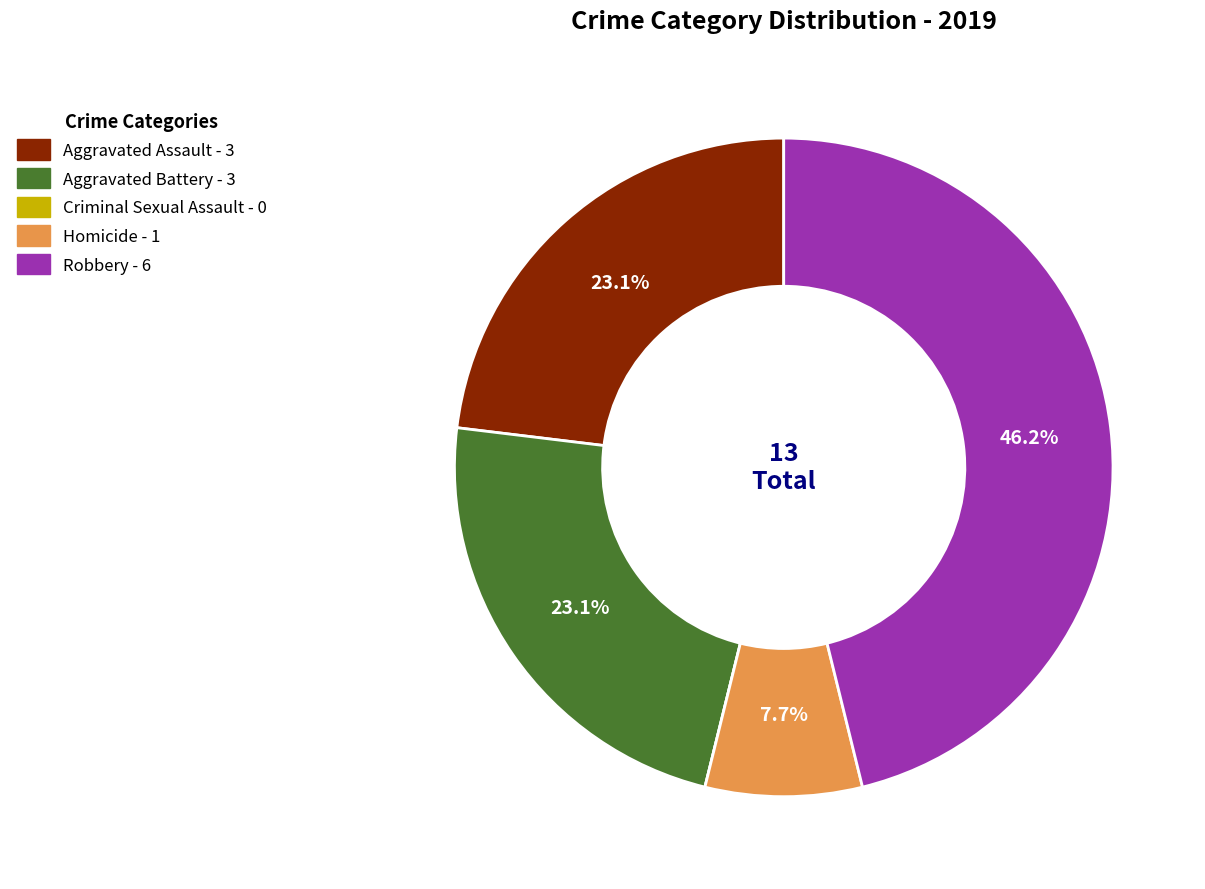

Which has a higher value, Homicide or Robbery?

Robbery